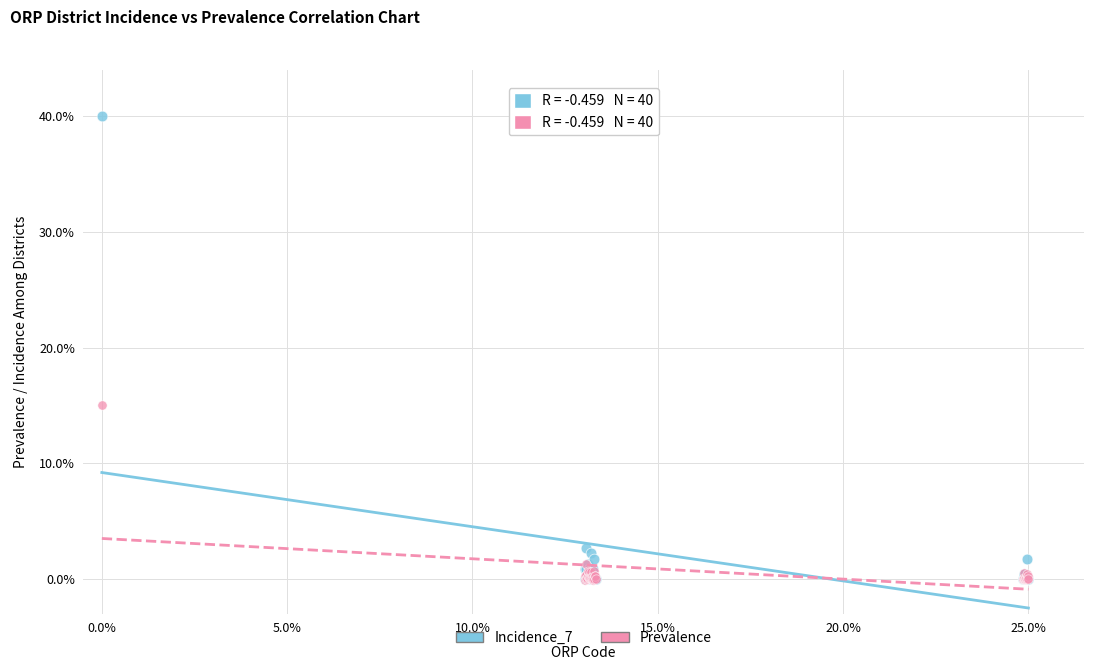

Across all series, what Y value is closest to 19?

15.0